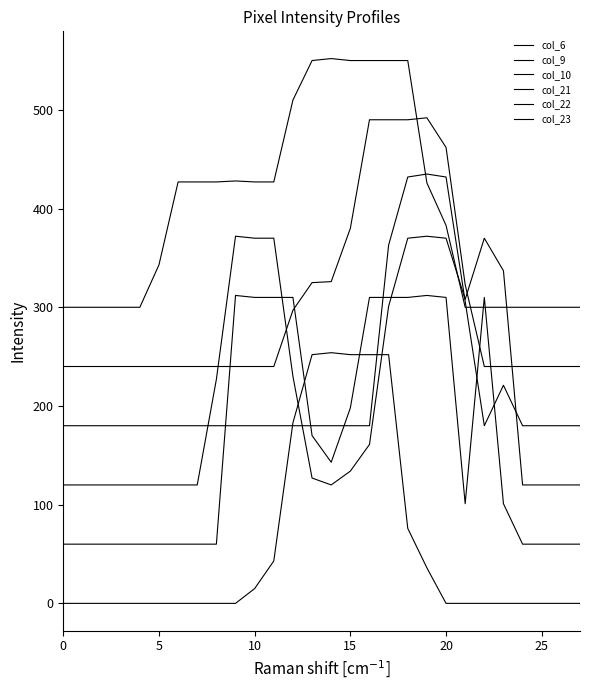

How many lines are shown in the chart?

6